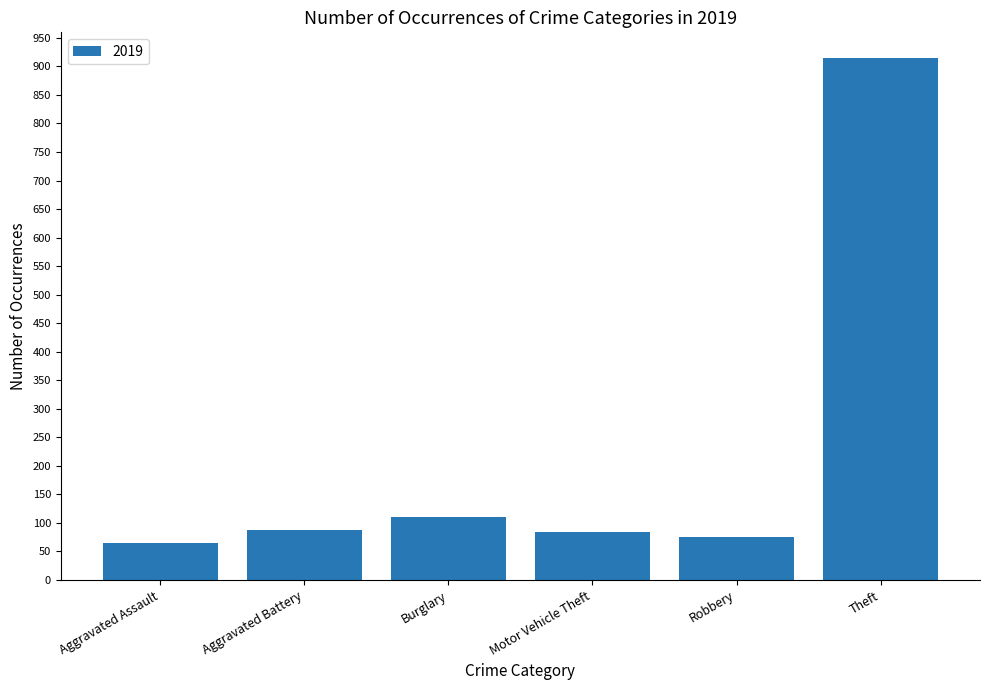

Reading left to right, what are all the values shown in this chart?

65	88	110	84	75	914